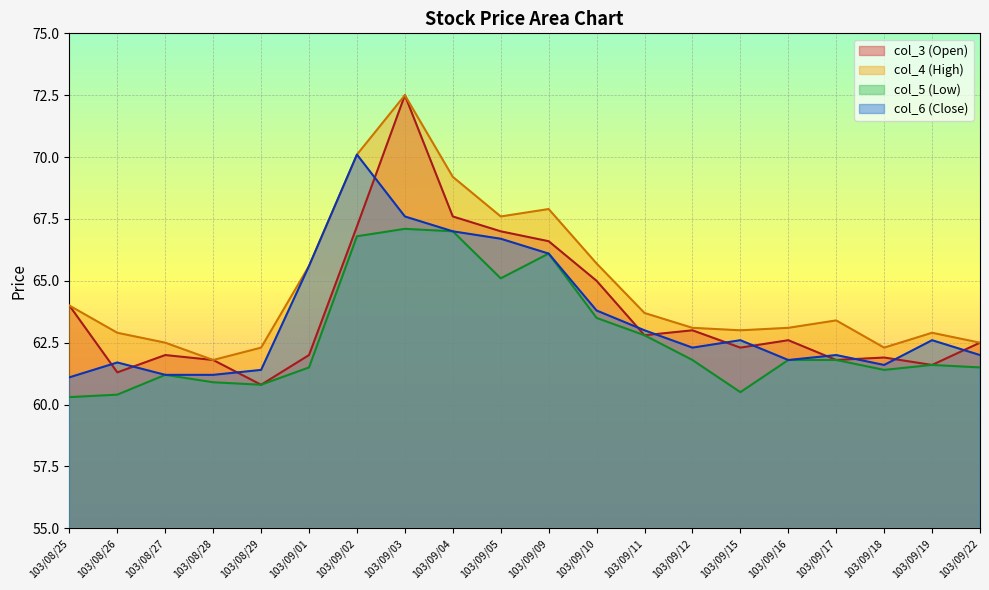

Which series changed the most between 103/08/26 and 103/09/11?

col_5 (Low)